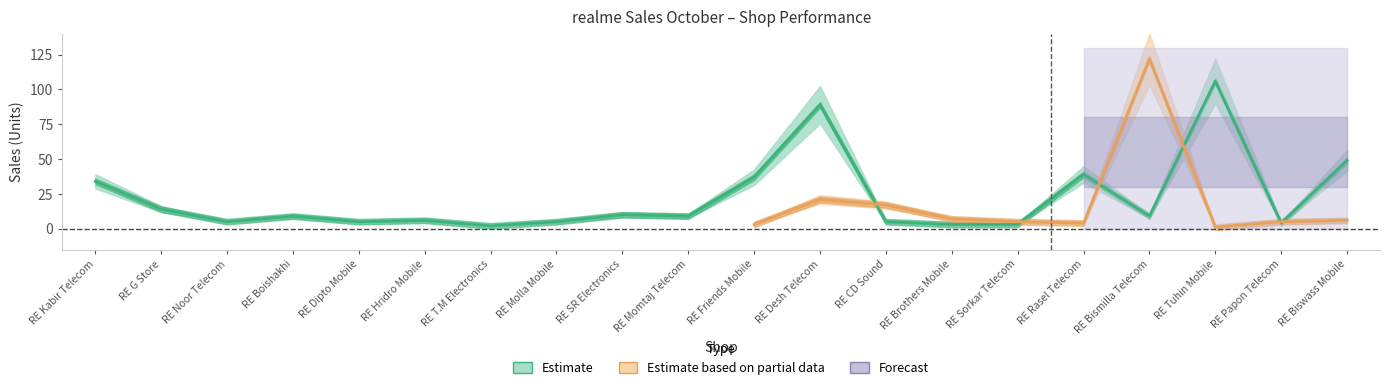

The value at RE Momtaj Telecom is 16. True or false?

False